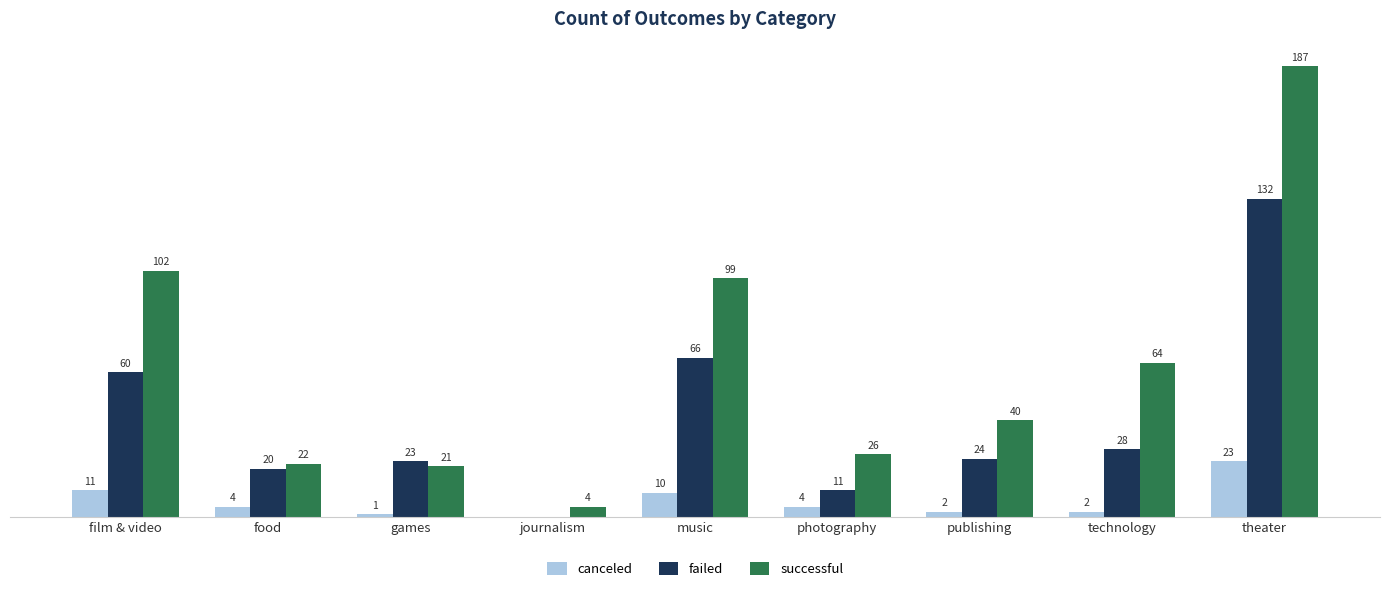

At which category is the sum across all series the highest?

theater